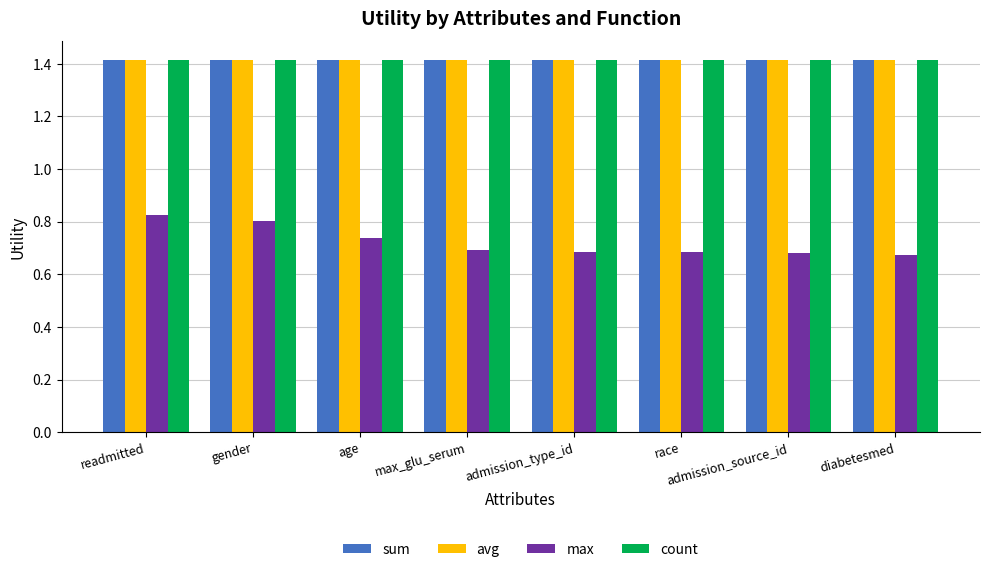

Which series changed the most between age and admission_type_id?

max